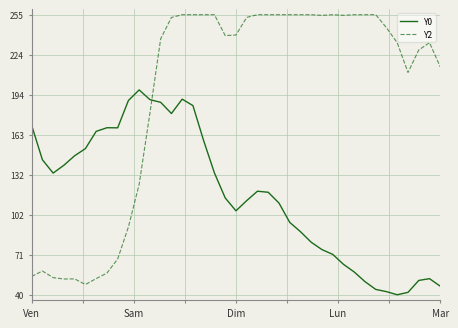

How many intersections are there between Y0 and Y2?

1